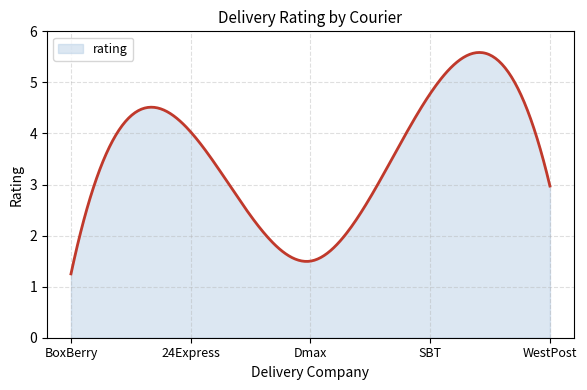

What is the greatest value displayed?

5.6